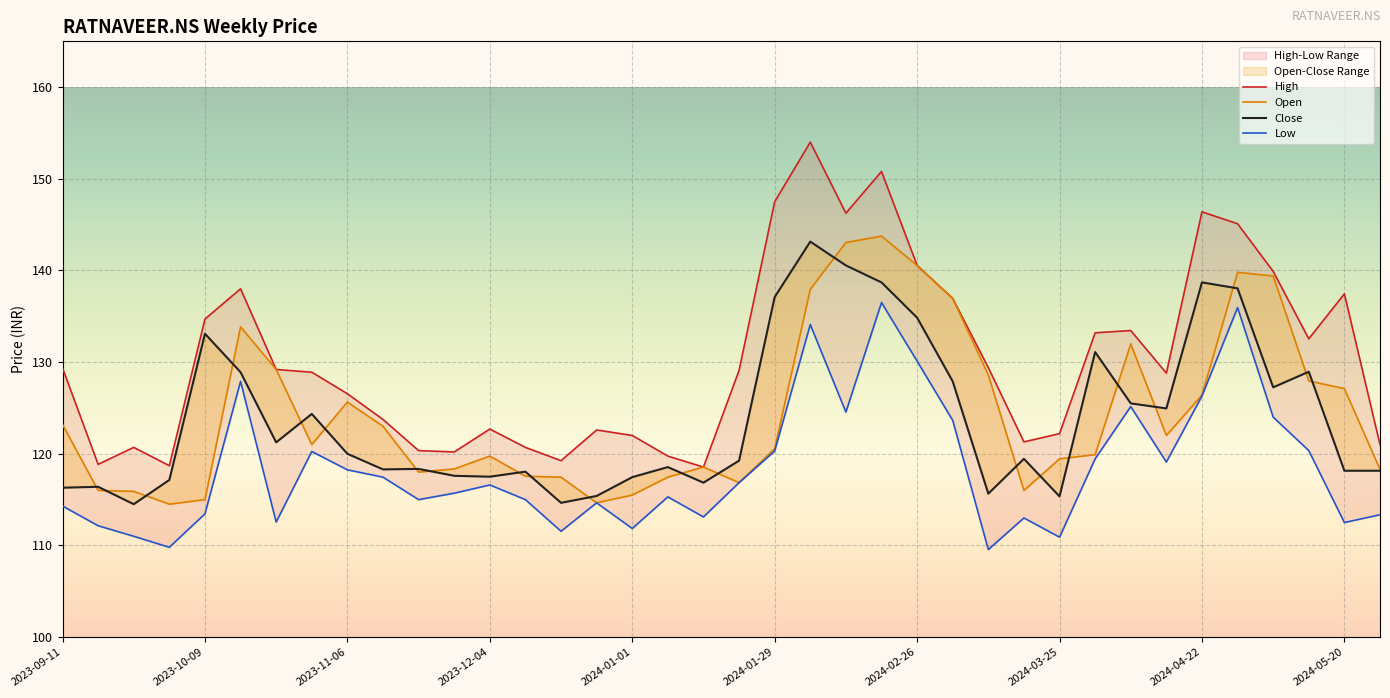

What position from the left is 2023-10-30?

8